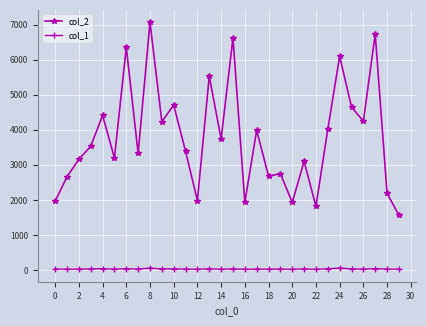

True or false: col_2 and col_1 intersect in this chart.

False